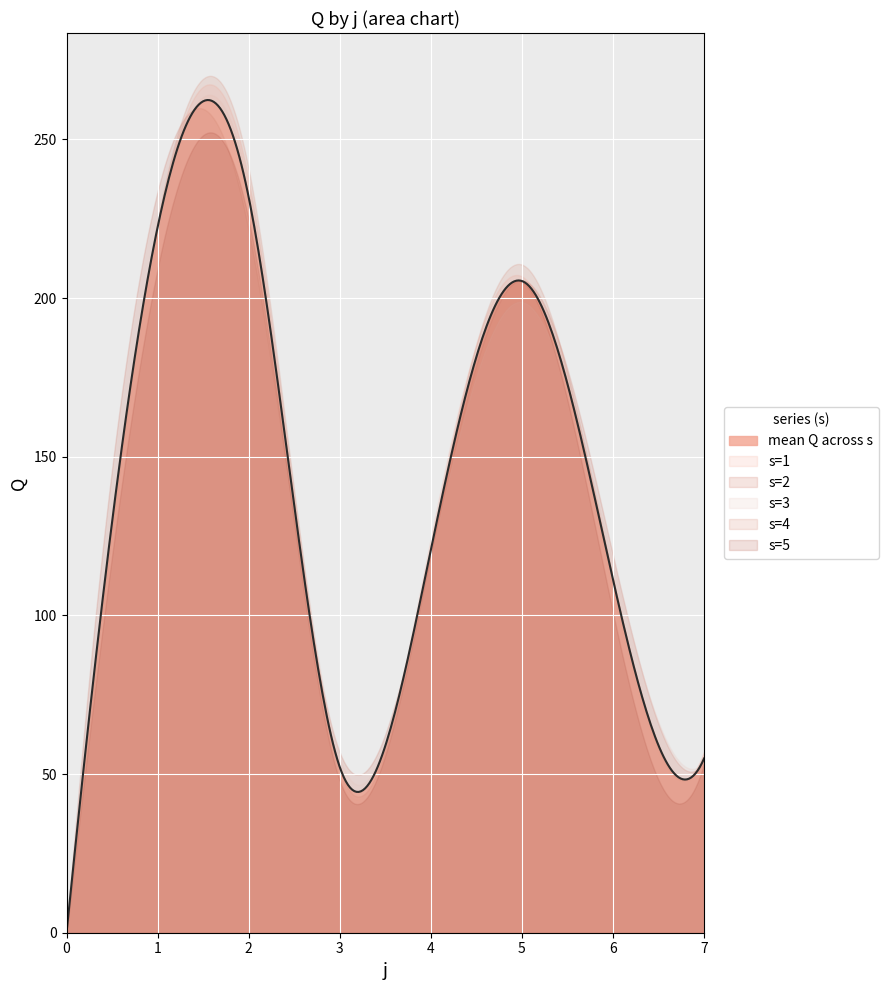

How many lines are shown in the chart?

6